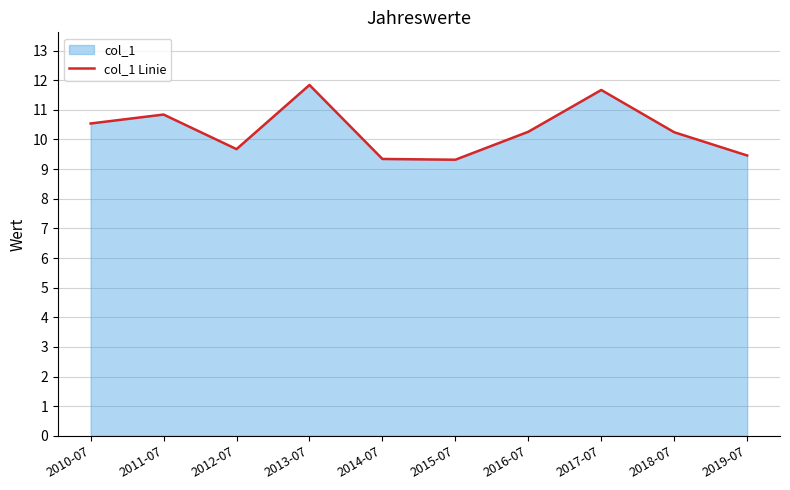

Reading left to right, extract all data points from this chart.

10.5	10.8	9.7	11.8	9.3	9.3	10.3	11.7	10.2	9.5